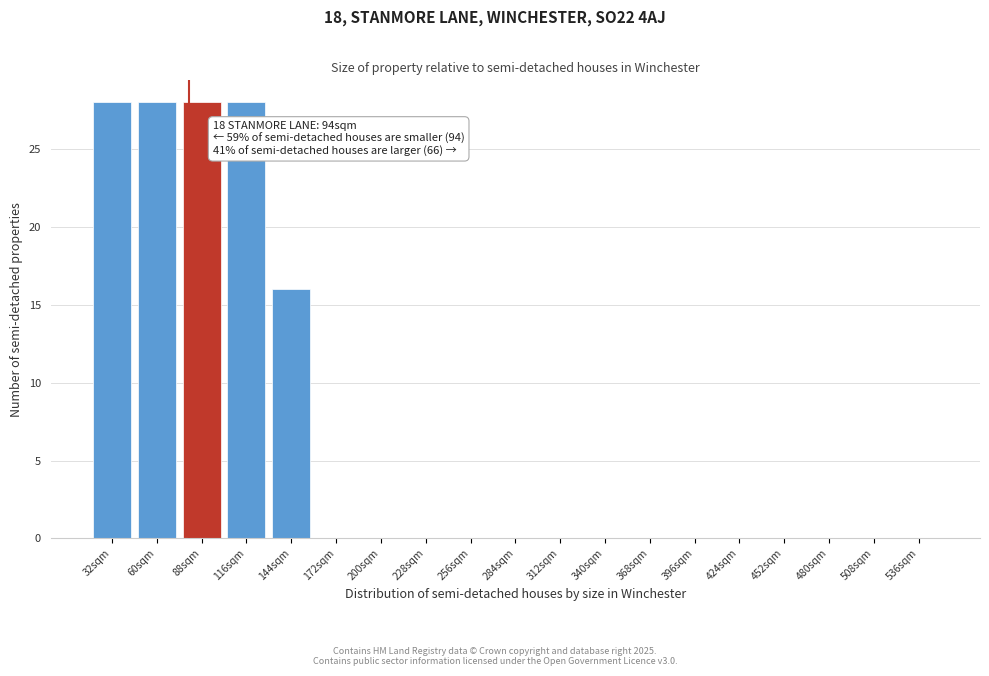

Reading left to right, transcribe all the data shown in this chart.

32sqm=28	60sqm=28	88sqm=28	116sqm=28	144sqm=16	172sqm=0	200sqm=0	228sqm=0	256sqm=0	284sqm=0	312sqm=0	340sqm=0	368sqm=0	396sqm=0	424sqm=0	452sqm=0	480sqm=0	508sqm=0	536sqm=0